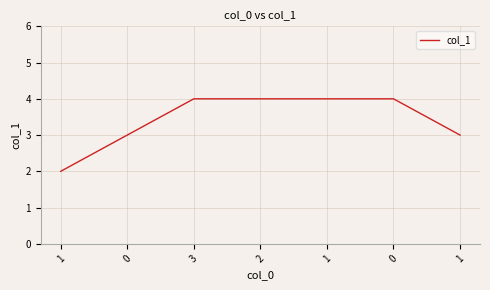

What is the difference between the values at 1 and 0?

1